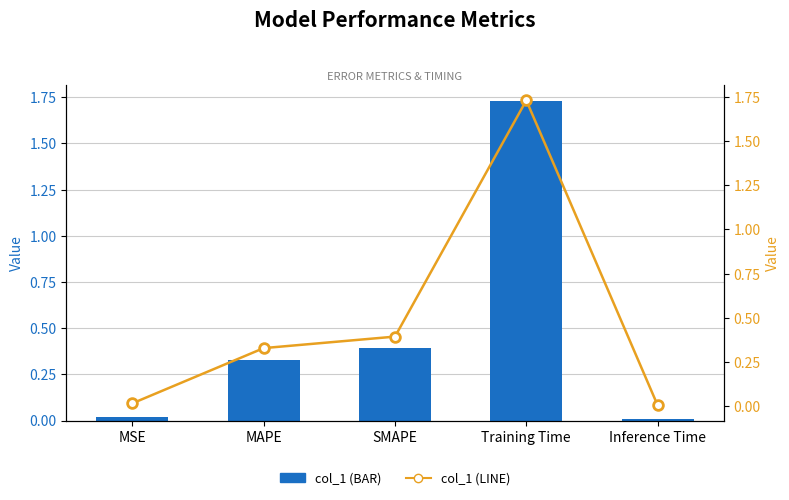

Between MAPE and MSE, which is larger?

MAPE